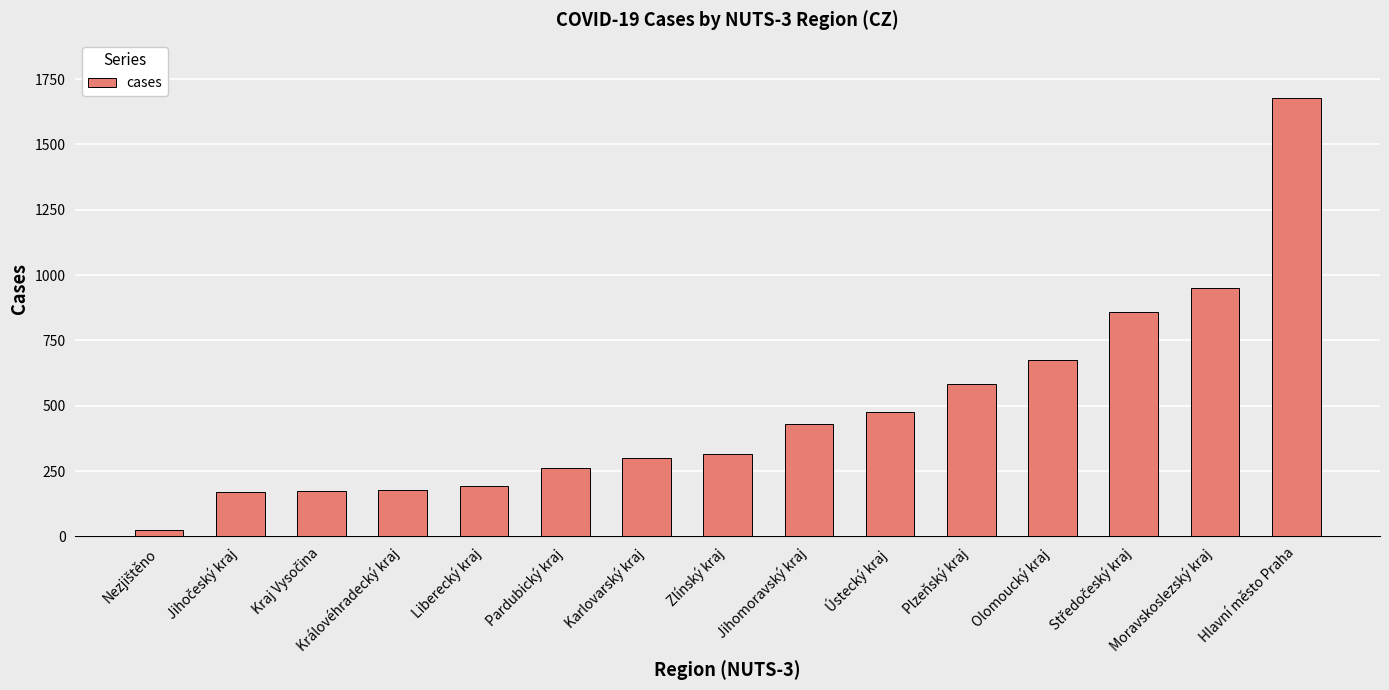

Read the value at Hlavní město Praha.

1676